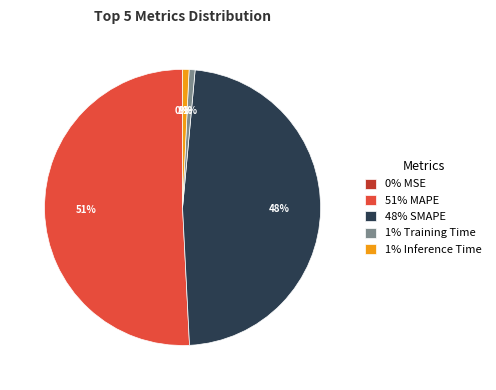

Which category has the biggest portion of the pie?

51% MAPE